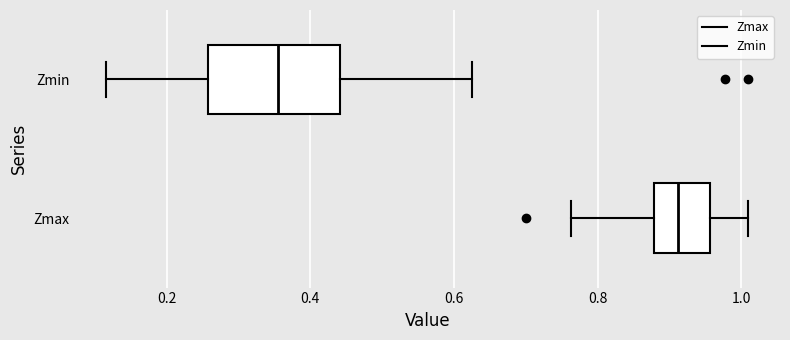

Reading bottom to top, read every box against the x-axis: the position of its median line, the range the box covers, and the ends of its whiskers. The values are not printed on the chart, so give them approximately, as read against the axis.

Zmax: median 0.92, box 0.88 to 0.96, whiskers 0.76 to 1.00
Zmin: median 0.36, box 0.26 to 0.44, whiskers 0.12 to 0.62